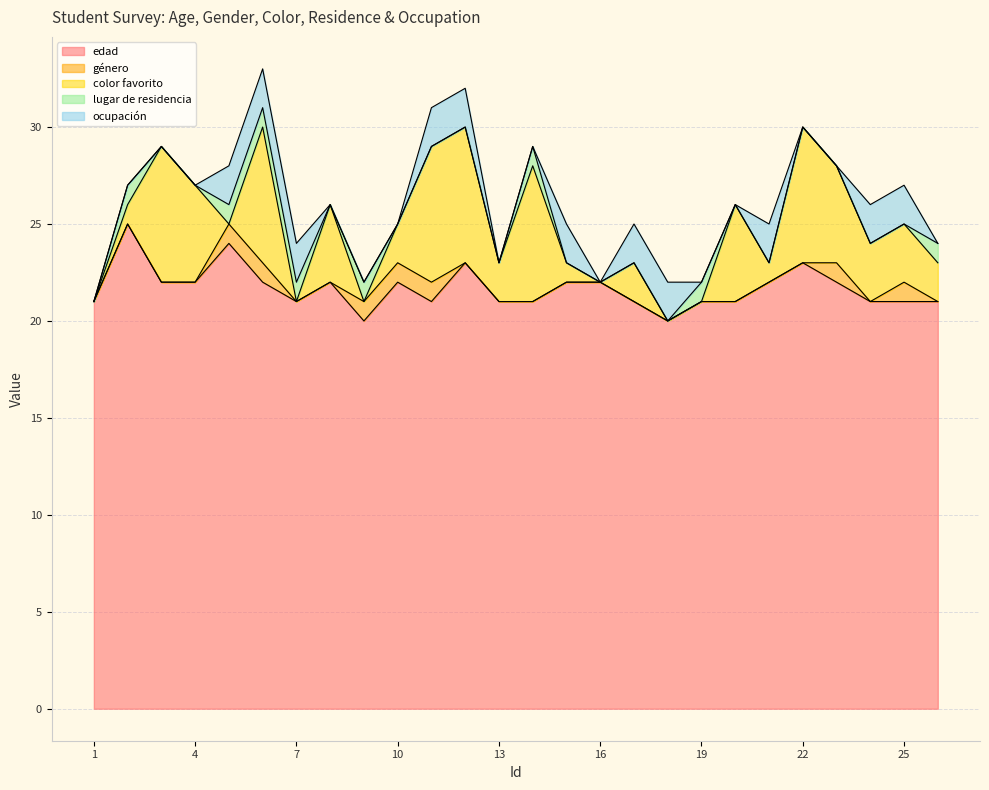

How many interior local valleys does the color favorito series have?

6